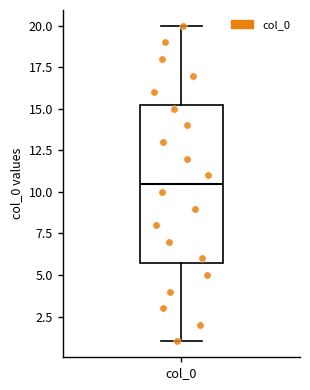

Transcribe this box plot: give where the median line is, the range the box spans, and where the two whiskers end, as read against the y-axis. The values are not printed on the chart, so give them approximately, as read against the axis.

median 10.5, box 6.0 to 15.5, whiskers 1.0 to 20.0